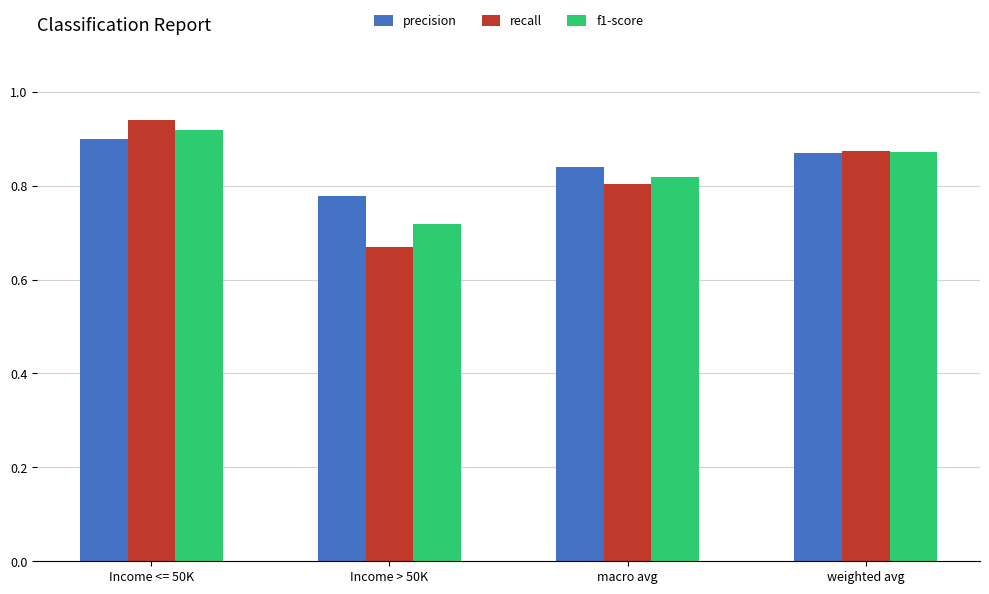

List the series in order of their overall mean, highest first.

precision, f1-score, recall